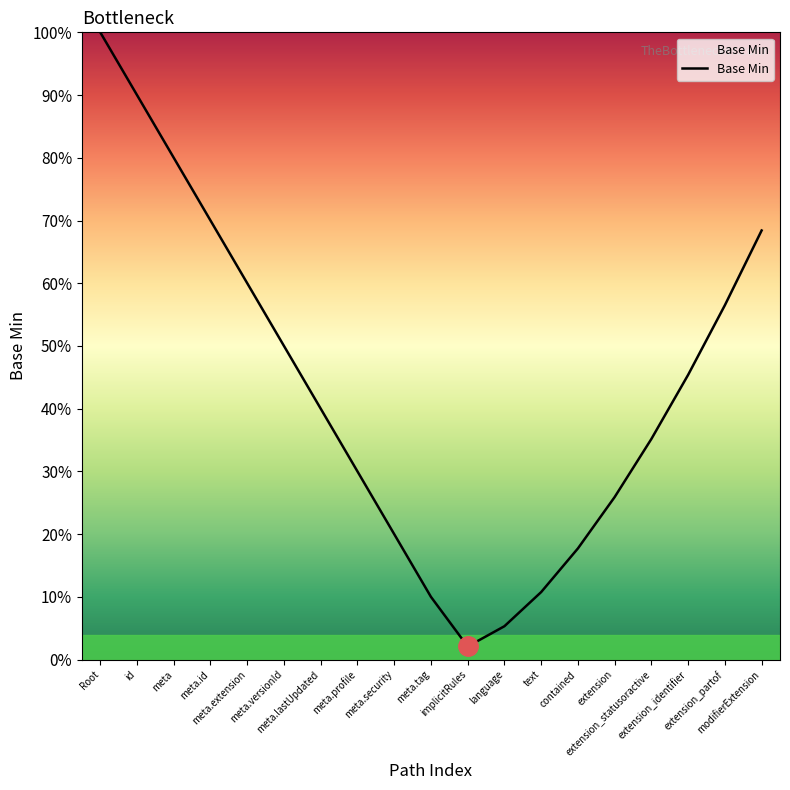

Is this an area chart (filled region under the line)?

No